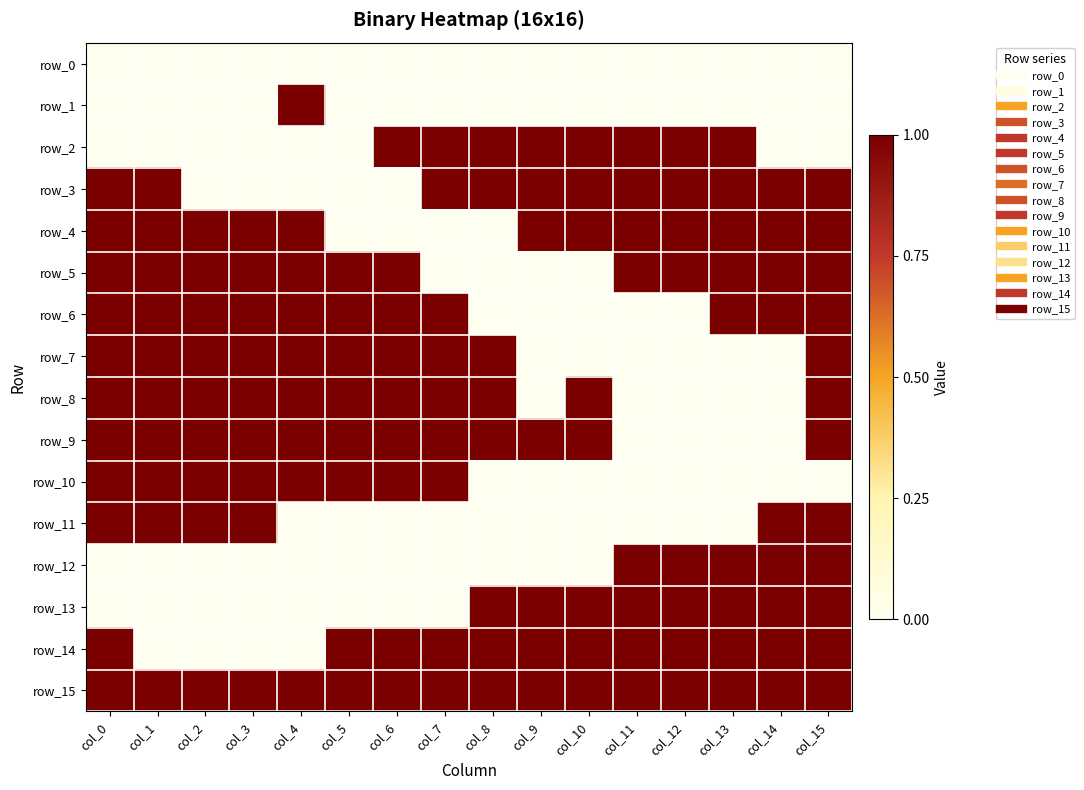

What is the difference between the row_2 values at col_12 and col_3?

1